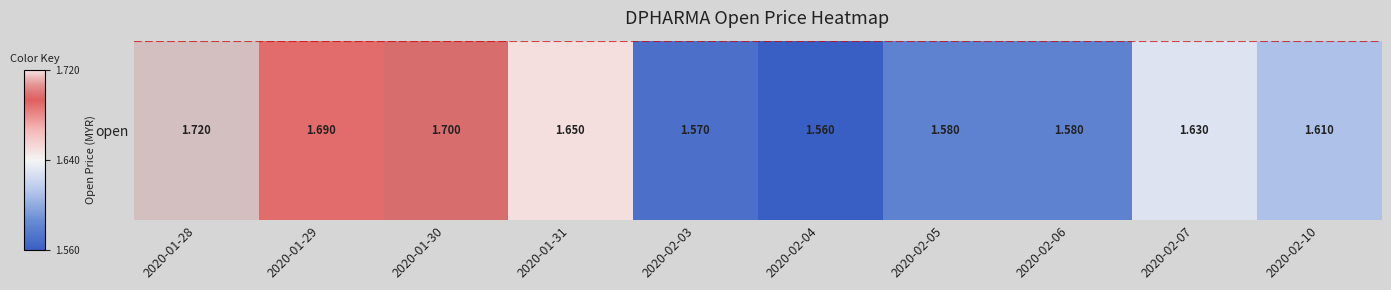

What is the sum of the values at 2020-02-06 and 2020-02-10?

3.2